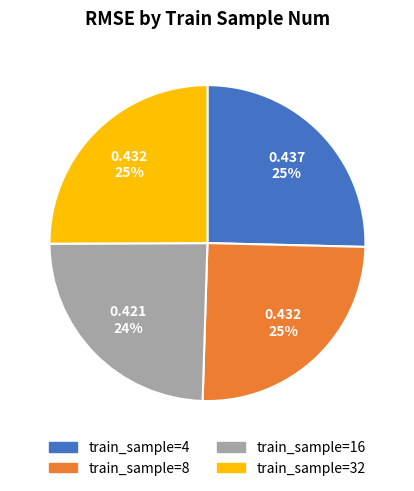

Is there any slice that represents more than half of the pie?

No